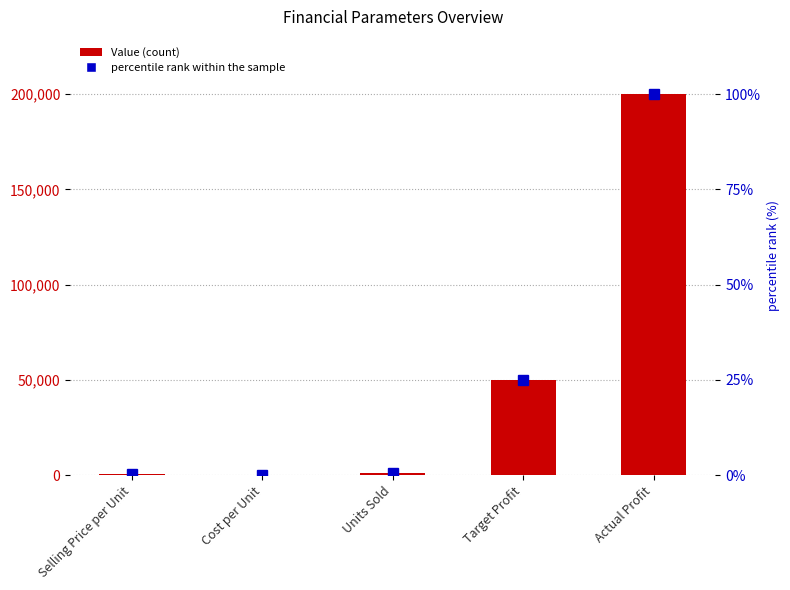

Is the value of Value at Actual Profit greater than the value of percentile rank within the sample at Target Profit?

Yes